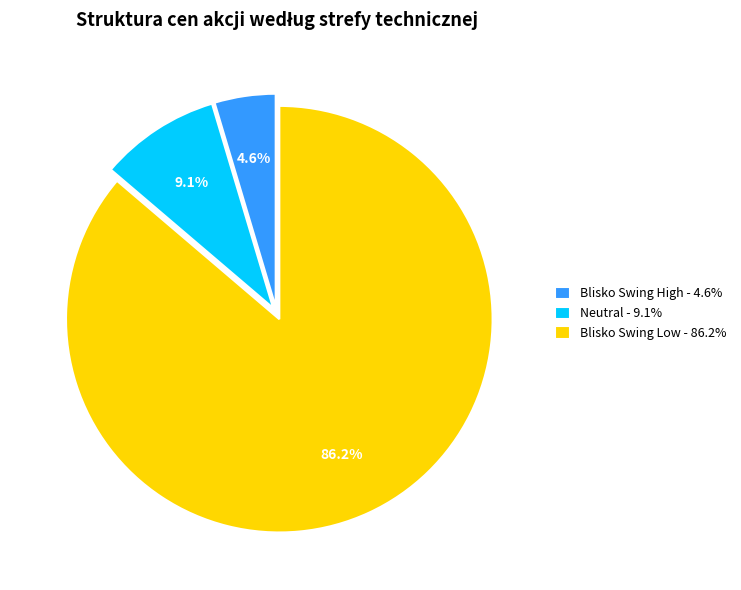

To the nearest percent, what portion does Blisko Swing Low represent?

86%